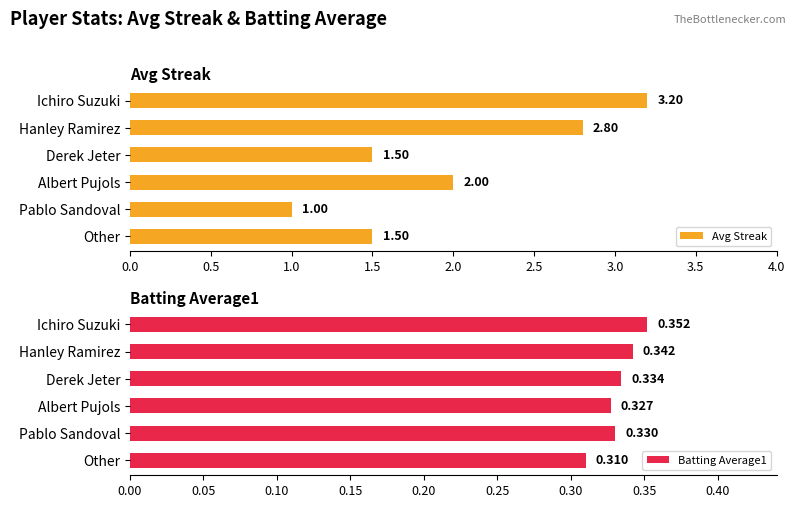

At which label does Avg Streak reach its minimum?

Pablo Sandoval